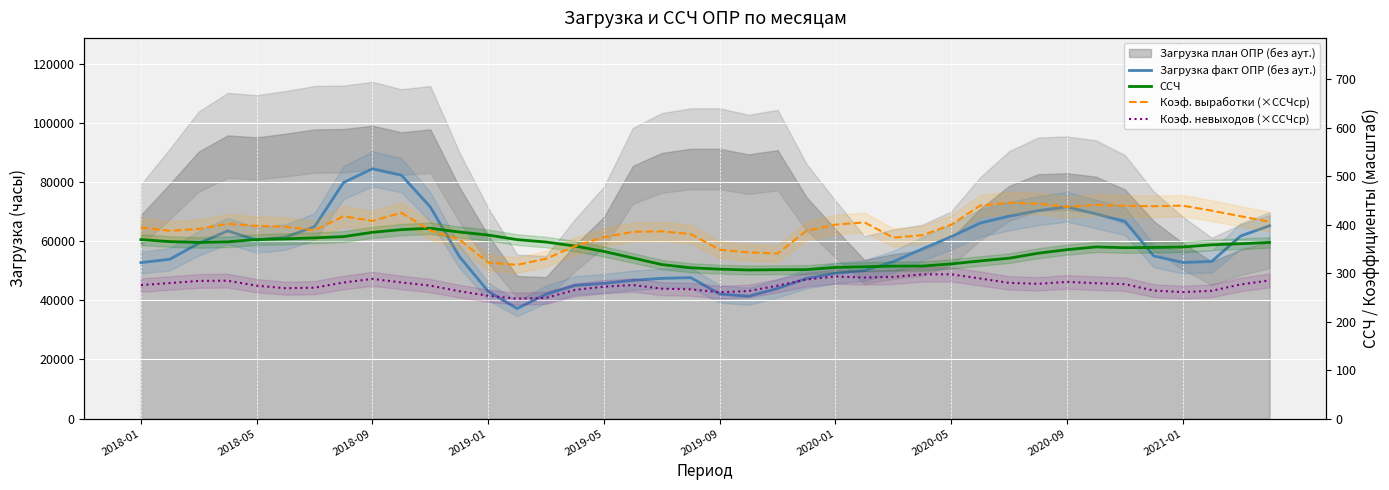

True or false: Коэф. невыходов (×ССЧср) has a value of 249.0 at 14.

True